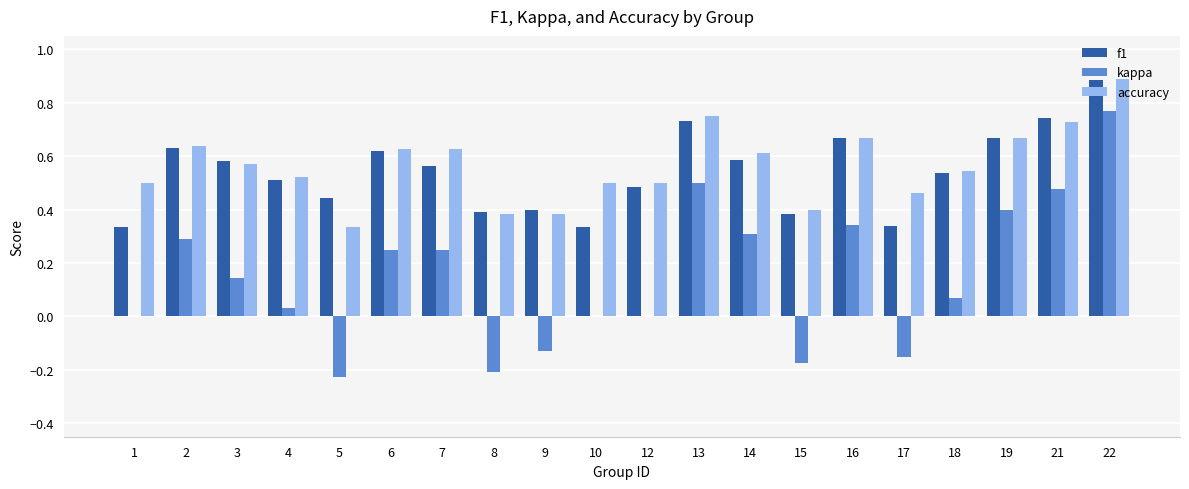

How many data points does each series have?

20